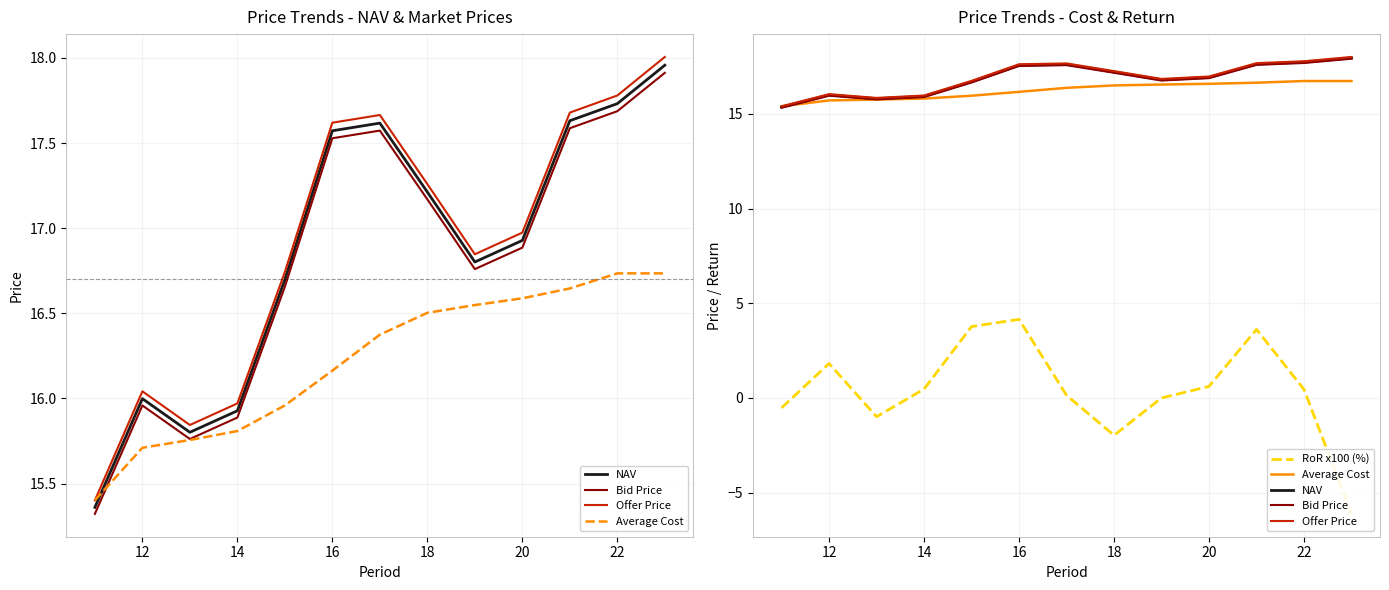

Between 12 and 12, which is larger?

12